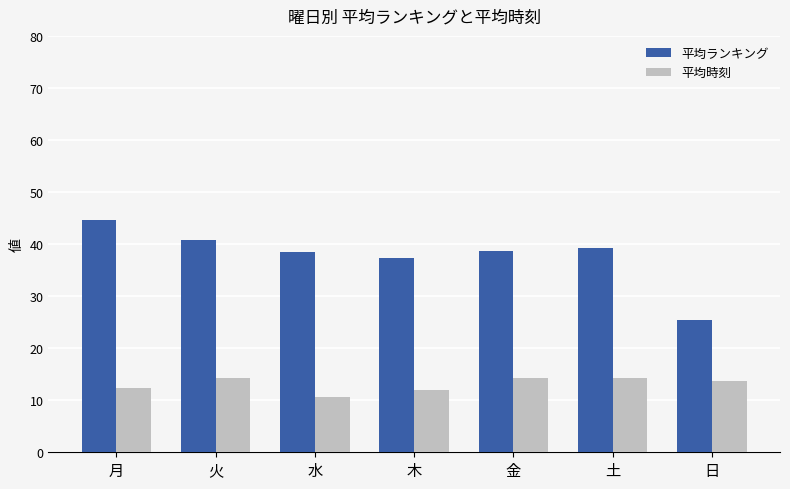

What is the difference between the highest and lowest values at 土?

24.8